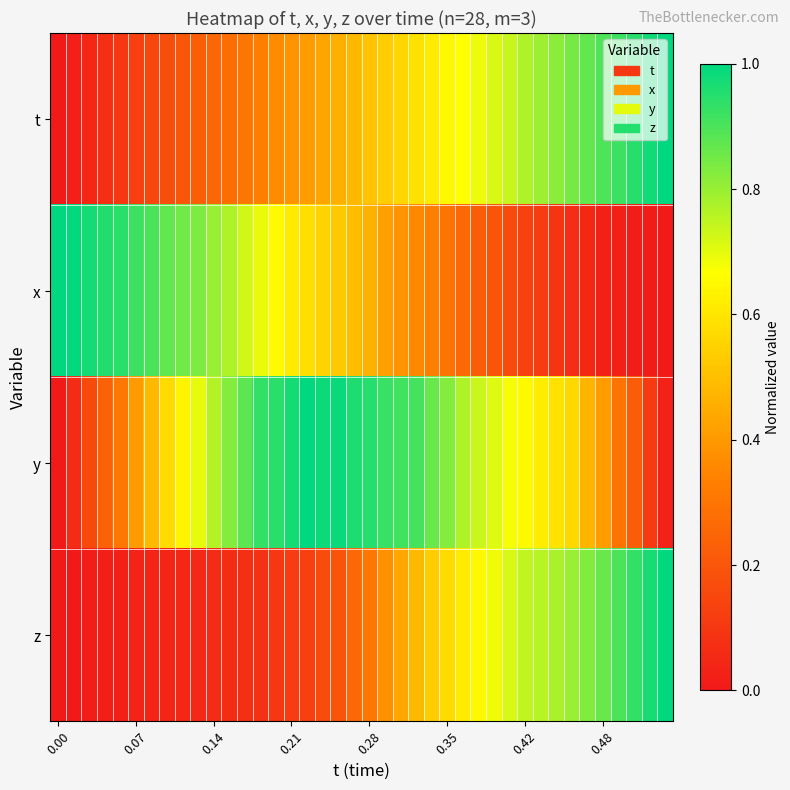

At how many categories does at least one series exceed 0?

40